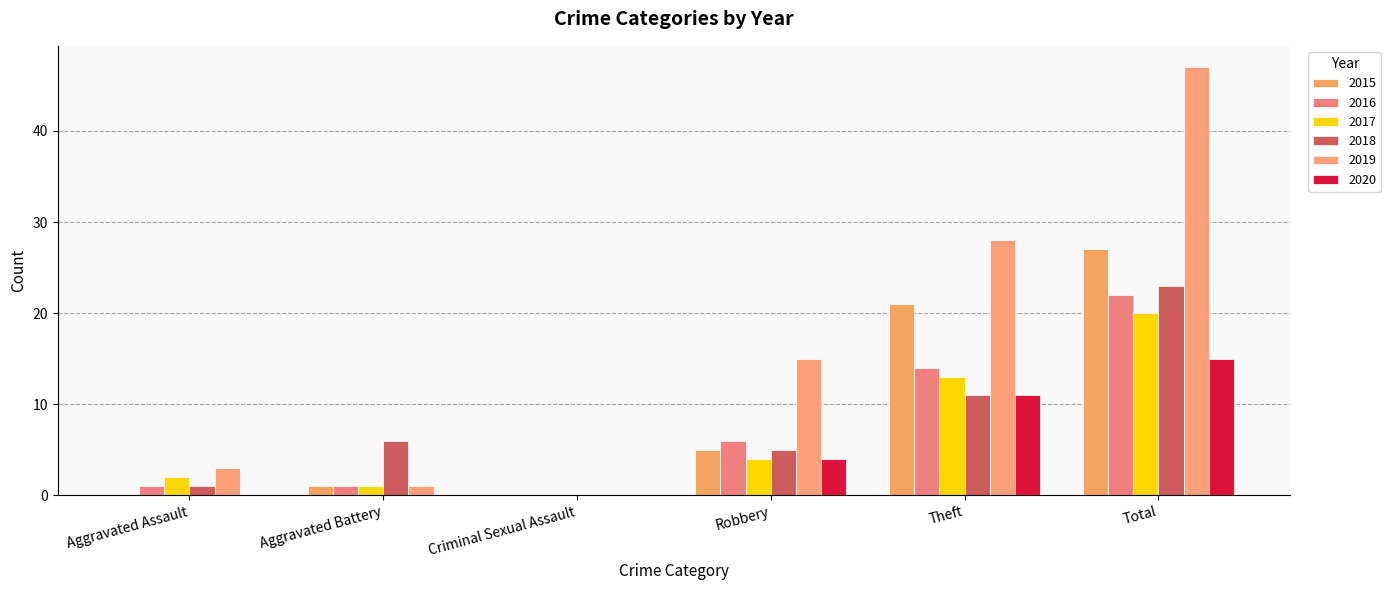

Which series has the largest total across all categories?

2019